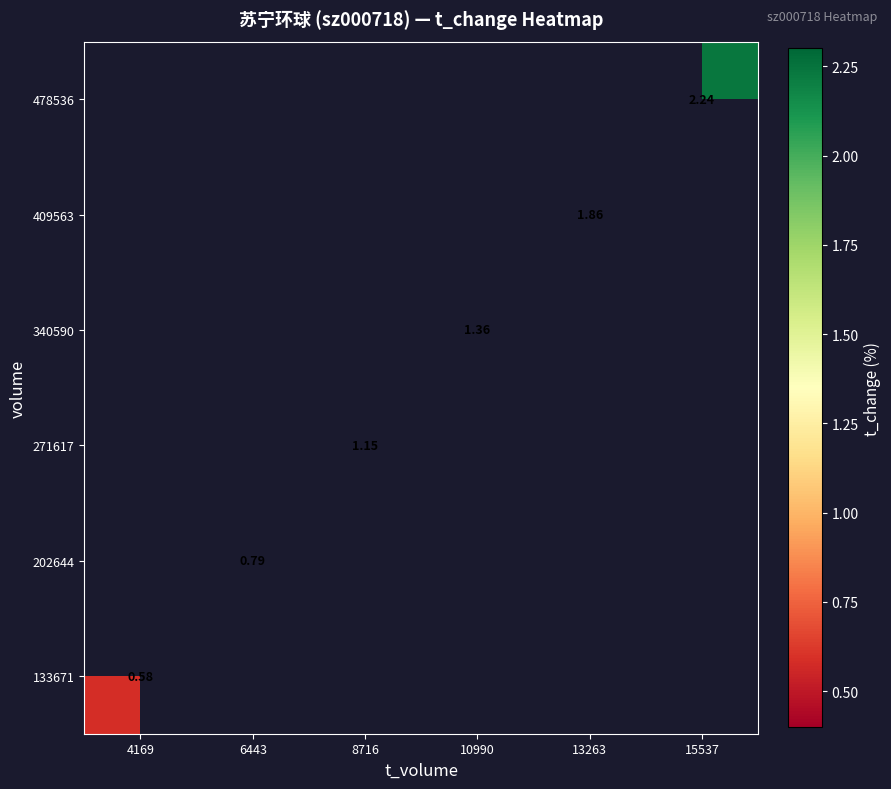

At how many categories does at least one series exceed 2?

1